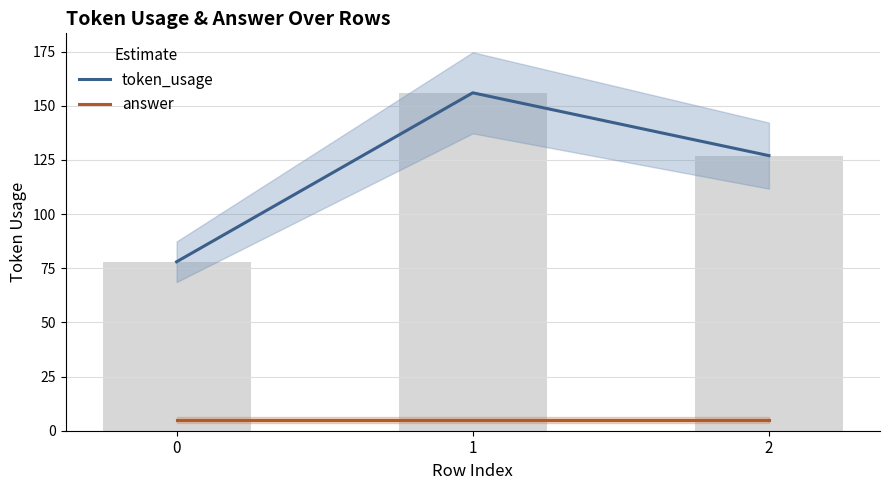

What is the average value of the answer series?

5